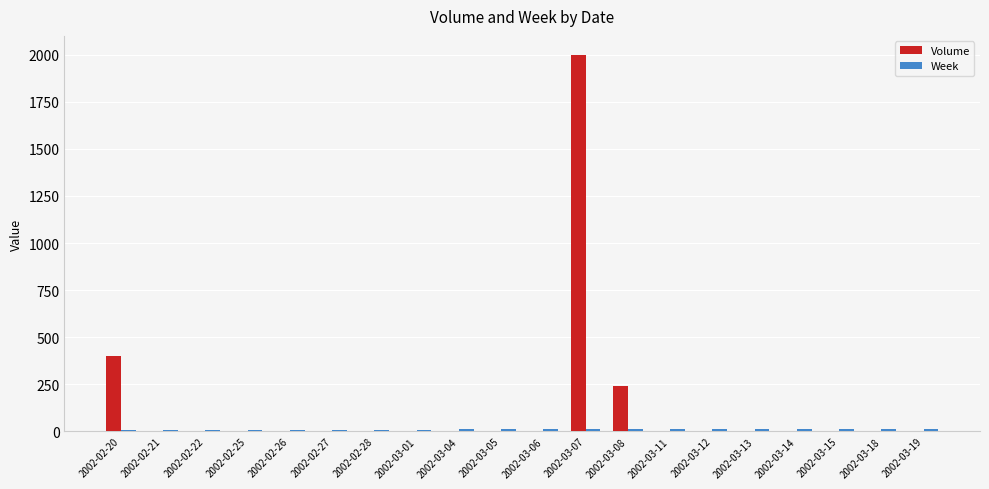

At which category is the sum across all series the highest?

2002-03-07